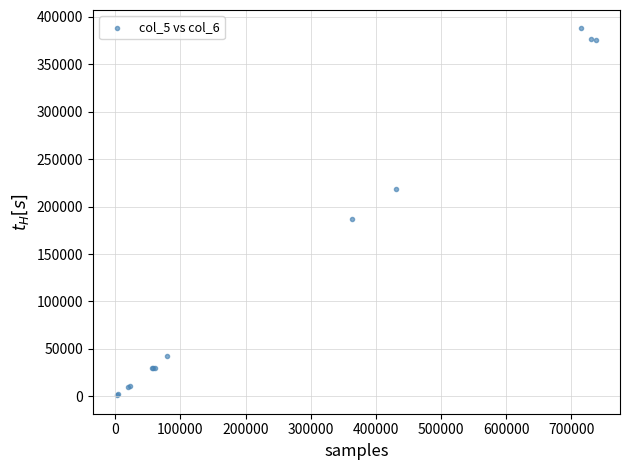

What Y value in the scatter plot is closest to 194500?

187000